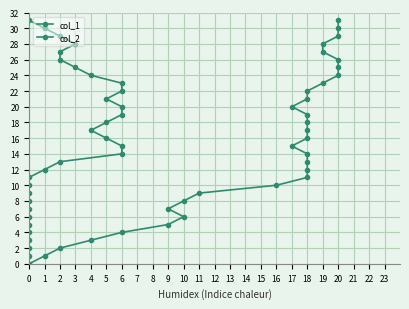

What is the value of the col_2 point at the 5th from the left?

4